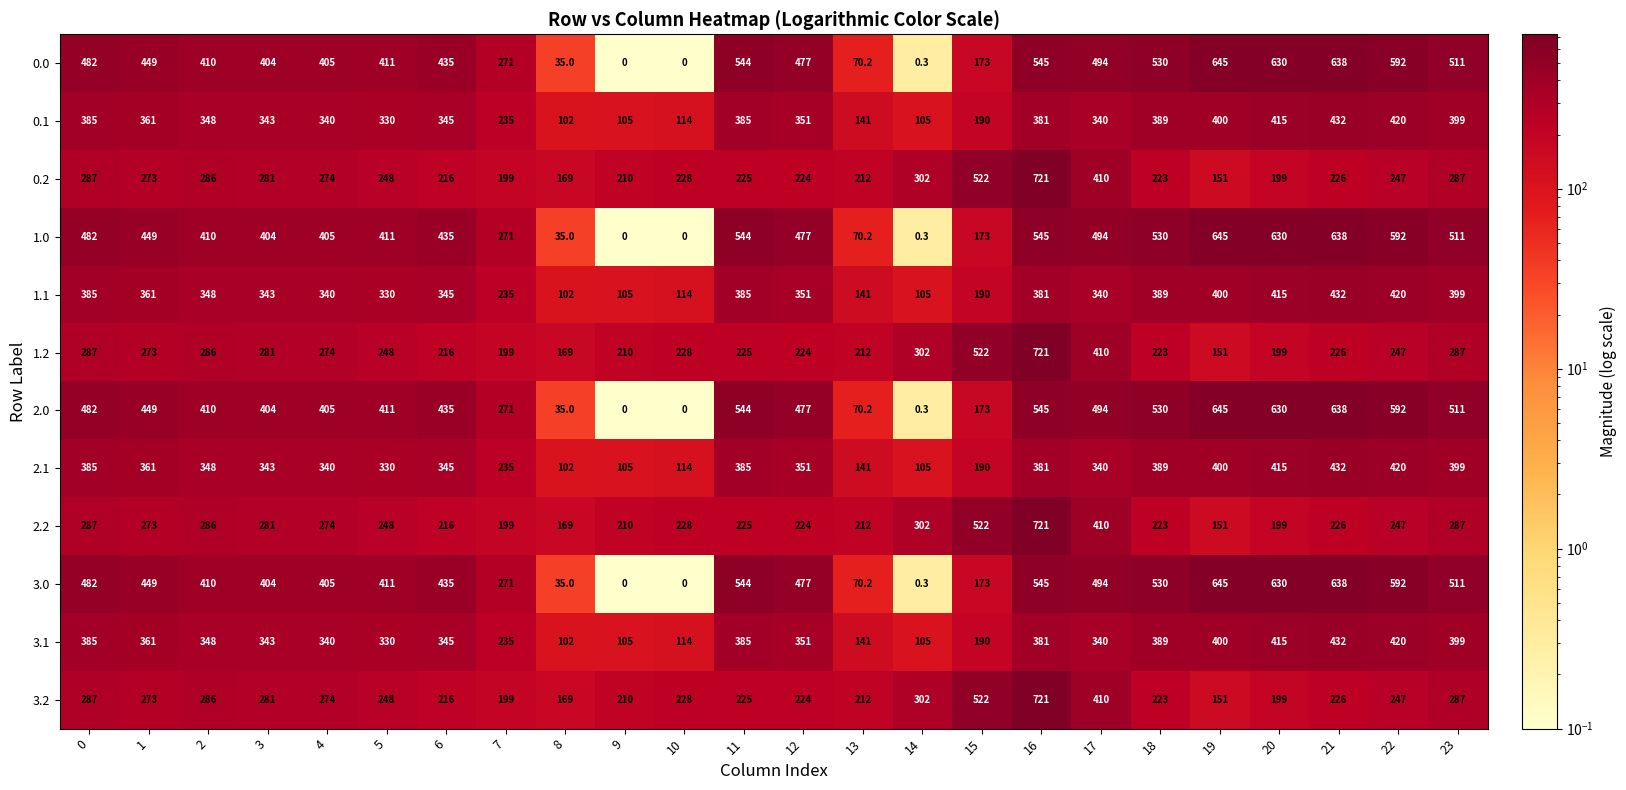

True or false: 3.0 has a value of 405.0 at 4.

True